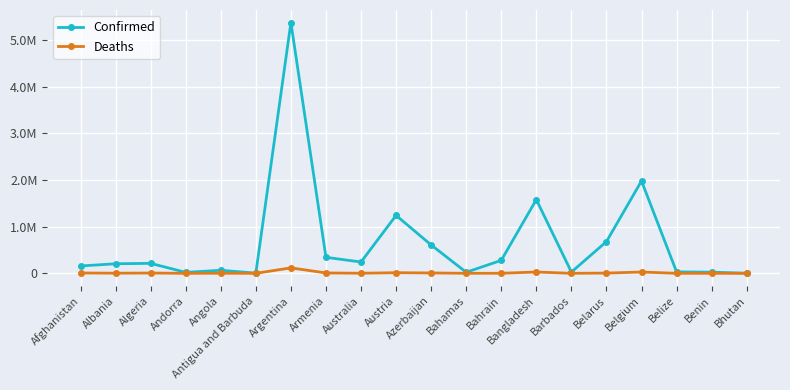

At which label does Deaths first exceed 3156?

Afghanistan